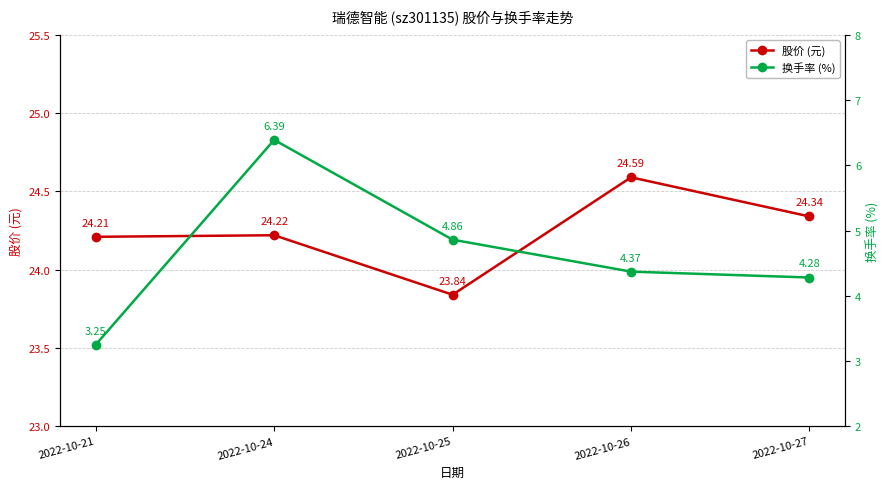

True or false: price has a value of 15.2 at 2022-10-27.

False